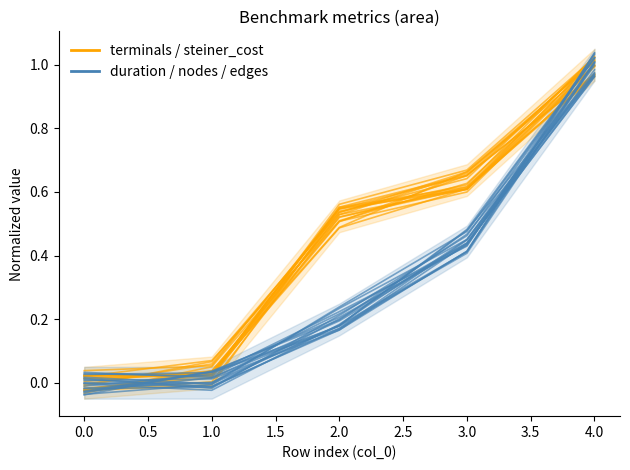

Which series ends up on top after the final intersection of duration/nodes/edges (normalized) and terminals (normalized)?

duration/nodes/edges (normalized)